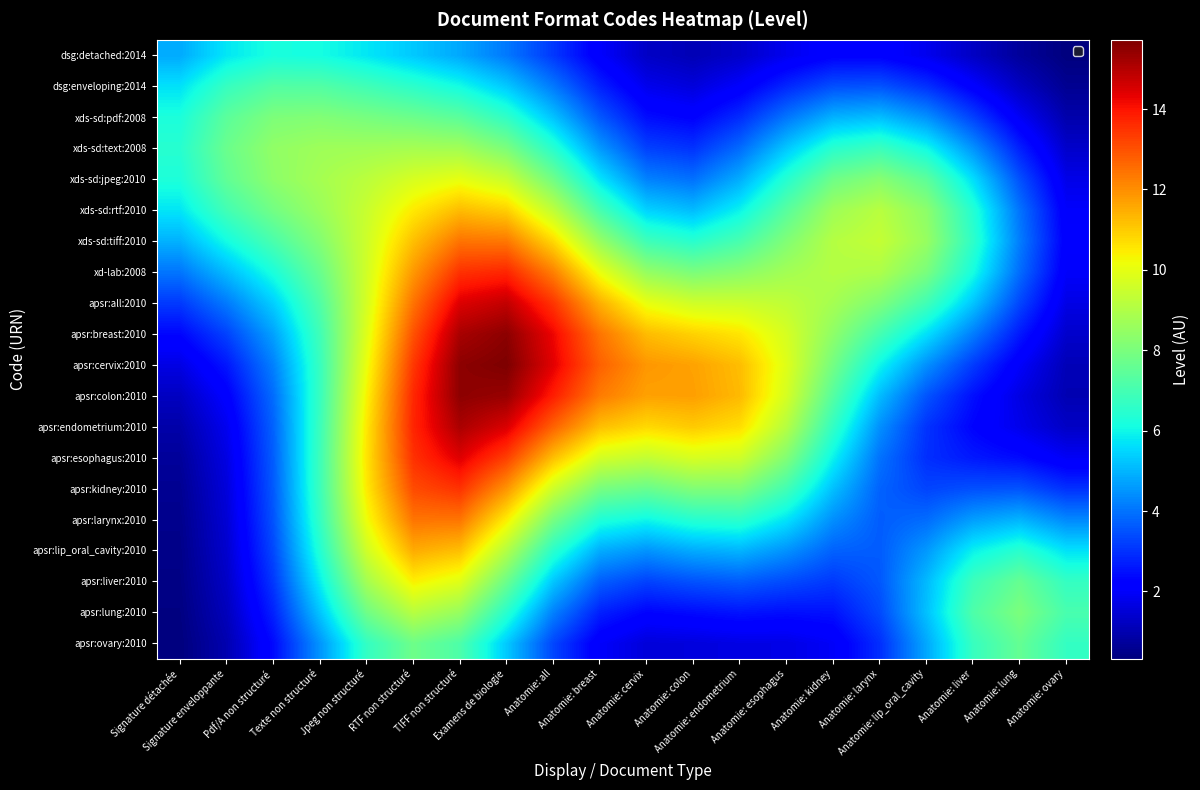

Reading left to right, transcribe all the data shown in this chart.

dsg:detached:2014: Signature détachée=4.8	Signature enveloppante=5.8	Pdf/A non structuré=6.2	Texte non structuré=6.1	Jpeg non structuré=5.7	RTF non structuré=5.3	TIFF non structuré=4.8	Examens de biologie=4.1	Anatomie: all=3.1	Anatomie: breast=2.0	Anatomie: cervix=1.3	Anatomie: colon=1.1	Anatomie: endometrium=1.3	Anatomie: esophagus=1.8	Anatomie: kidney=2.2	Anatomie: larynx=2.2	Anatomie: lip_oral_cavity=1.8	Anatomie: liver=1.3	Anatomie: lung=0.7	Anatomie: ovary=0.3
dsg:enveloping:2014: Signature détachée=5.7	Signature enveloppante=6.7	Pdf/A non structuré=7.3	Texte non structuré=7.3	Jpeg non structuré=6.9	RTF non structuré=6.5	TIFF non structuré=6.1	Examens de biologie=5.3	Anatomie: all=4.1	Anatomie: breast=2.8	Anatomie: cervix=1.8	Anatomie: colon=1.6	Anatomie: endometrium=2.1	Anatomie: esophagus=2.8	Anatomie: kidney=3.5	Anatomie: larynx=3.5	Anatomie: lip_oral_cavity=3.0	Anatomie: liver=2.1	Anatomie: lung=1.2	Anatomie: ovary=0.6
xds-sd:pdf:2008: Signature détachée=6.2	Signature enveloppante=7.4	Pdf/A non structuré=8.1	Texte non structuré=8.1	Jpeg non structuré=8.0	RTF non structuré=7.7	TIFF non structuré=7.4	Examens de biologie=6.6	Anatomie: all=5.2	Anatomie: breast=3.6	Anatomie: cervix=2.4	Anatomie: colon=2.2	Anatomie: endometrium=2.9	Anatomie: esophagus=4.0	Anatomie: kidney=5.0	Anatomie: larynx=5.1	Anatomie: lip_oral_cavity=4.5	Anatomie: liver=3.2	Anatomie: lung=1.9	Anatomie: ovary=0.9
xds-sd:text:2008: Signature détachée=6.4	Signature enveloppante=7.7	Pdf/A non structuré=8.4	Texte non structuré=8.7	Jpeg non structuré=8.7	RTF non structuré=8.8	TIFF non structuré=8.7	Examens de biologie=8.0	Anatomie: all=6.5	Anatomie: breast=4.6	Anatomie: cervix=3.2	Anatomie: colon=3.0	Anatomie: endometrium=3.9	Anatomie: esophagus=5.3	Anatomie: kidney=6.5	Anatomie: larynx=6.8	Anatomie: lip_oral_cavity=6.1	Anatomie: liver=4.5	Anatomie: lung=2.7	Anatomie: ovary=1.4
xds-sd:jpeg:2010: Signature détachée=6.3	Signature enveloppante=7.5	Pdf/A non structuré=8.3	Texte non structuré=8.8	Jpeg non structuré=9.2	RTF non structuré=9.7	TIFF non structuré=10.0	Examens de biologie=9.5	Anatomie: all=7.8	Anatomie: breast=5.7	Anatomie: cervix=4.2	Anatomie: colon=4.0	Anatomie: endometrium=4.9	Anatomie: esophagus=6.4	Anatomie: kidney=7.8	Anatomie: larynx=8.2	Anatomie: lip_oral_cavity=7.5	Anatomie: liver=5.6	Anatomie: lung=3.5	Anatomie: ovary=1.7
xds-sd:rtf:2010: Signature détachée=5.7	Signature enveloppante=7.0	Pdf/A non structuré=7.9	Texte non structuré=8.6	Jpeg non structuré=9.5	RTF non structuré=10.5	TIFF non structuré=11.3	Examens de biologie=10.9	Anatomie: all=9.3	Anatomie: breast=7.1	Anatomie: cervix=5.4	Anatomie: colon=5.1	Anatomie: endometrium=5.9	Anatomie: esophagus=7.4	Anatomie: kidney=8.7	Anatomie: larynx=9.2	Anatomie: lip_oral_cavity=8.3	Anatomie: liver=6.4	Anatomie: lung=4.0	Anatomie: ovary=2.0
xds-sd:tiff:2010: Signature détachée=4.9	Signature enveloppante=6.1	Pdf/A non structuré=7.1	Texte non structuré=8.2	Jpeg non structuré=9.6	RTF non structuré=11.2	TIFF non structuré=12.4	Examens de biologie=12.4	Anatomie: all=10.8	Anatomie: breast=8.5	Anatomie: cervix=6.9	Anatomie: colon=6.5	Anatomie: endometrium=7.1	Anatomie: esophagus=8.1	Anatomie: kidney=9.1	Anatomie: larynx=9.4	Anatomie: lip_oral_cavity=8.5	Anatomie: liver=6.6	Anatomie: lung=4.2	Anatomie: ovary=2.1
xd-lab:2008: Signature détachée=4.0	Signature enveloppante=5.1	Pdf/A non structuré=6.2	Texte non structuré=7.7	Jpeg non structuré=9.6	RTF non structuré=11.8	TIFF non structuré=13.5	Examens de biologie=13.7	Anatomie: all=12.2	Anatomie: breast=10.1	Anatomie: cervix=8.5	Anatomie: colon=8.0	Anatomie: endometrium=8.3	Anatomie: esophagus=8.8	Anatomie: kidney=9.1	Anatomie: larynx=9.0	Anatomie: lip_oral_cavity=8.0	Anatomie: liver=6.1	Anatomie: lung=3.9	Anatomie: ovary=2.0
apsr:all:2010: Signature détachée=3.1	Signature enveloppante=4.1	Pdf/A non structuré=5.4	Texte non structuré=7.2	Jpeg non structuré=9.7	RTF non structuré=12.4	TIFF non structuré=14.5	Examens de biologie=14.8	Anatomie: all=13.5	Anatomie: breast=11.5	Anatomie: cervix=10.0	Anatomie: colon=9.6	Anatomie: endometrium=9.5	Anatomie: esophagus=9.3	Anatomie: kidney=8.8	Anatomie: larynx=8.1	Anatomie: lip_oral_cavity=6.9	Anatomie: liver=5.3	Anatomie: lung=3.3	Anatomie: ovary=1.7
apsr:breast:2010: Signature détachée=2.3	Signature enveloppante=3.3	Pdf/A non structuré=4.7	Texte non structuré=6.9	Jpeg non structuré=9.9	RTF non structuré=13.0	TIFF non structuré=15.2	Examens de biologie=15.5	Anatomie: all=14.2	Anatomie: breast=12.4	Anatomie: cervix=11.3	Anatomie: colon=10.9	Anatomie: endometrium=10.6	Anatomie: esophagus=9.7	Anatomie: kidney=8.4	Anatomie: larynx=7.0	Anatomie: lip_oral_cavity=5.7	Anatomie: liver=4.2	Anatomie: lung=2.6	Anatomie: ovary=1.4
apsr:cervix:2010: Signature détachée=1.7	Signature enveloppante=2.6	Pdf/A non structuré=4.2	Texte non structuré=6.8	Jpeg non structuré=10.1	RTF non structuré=13.4	TIFF non structuré=15.5	Examens de biologie=15.7	Anatomie: all=14.4	Anatomie: breast=12.7	Anatomie: cervix=11.9	Anatomie: colon=11.7	Anatomie: endometrium=11.2	Anatomie: esophagus=9.9	Anatomie: kidney=7.9	Anatomie: larynx=6.0	Anatomie: lip_oral_cavity=4.4	Anatomie: liver=3.2	Anatomie: lung=2.0	Anatomie: ovary=1.1
apsr:colon:2010: Signature détachée=1.2	Signature enveloppante=2.1	Pdf/A non structuré=3.9	Texte non structuré=6.8	Jpeg non structuré=10.4	RTF non structuré=13.7	TIFF non structuré=15.5	Examens de biologie=15.4	Anatomie: all=13.8	Anatomie: breast=12.3	Anatomie: cervix=11.7	Anatomie: colon=11.7	Anatomie: endometrium=11.3	Anatomie: esophagus=9.7	Anatomie: kidney=7.3	Anatomie: larynx=5.1	Anatomie: lip_oral_cavity=3.5	Anatomie: liver=2.5	Anatomie: lung=1.7	Anatomie: ovary=1.0
apsr:endometrium:2010: Signature détachée=0.9	Signature enveloppante=1.8	Pdf/A non structuré=3.7	Texte non structuré=6.8	Jpeg non structuré=10.5	RTF non structuré=13.7	TIFF non structuré=15.1	Examens de biologie=14.5	Anatomie: all=12.7	Anatomie: breast=11.2	Anatomie: cervix=10.8	Anatomie: colon=11.0	Anatomie: endometrium=10.7	Anatomie: esophagus=9.1	Anatomie: kidney=6.7	Anatomie: larynx=4.4	Anatomie: lip_oral_cavity=3.0	Anatomie: liver=2.3	Anatomie: lung=1.8	Anatomie: ovary=1.3
apsr:esophagus:2010: Signature détachée=0.7	Signature enveloppante=1.7	Pdf/A non structuré=3.7	Texte non structuré=6.9	Jpeg non structuré=10.6	RTF non structuré=13.5	TIFF non structuré=14.4	Examens de biologie=13.3	Anatomie: all=11.2	Anatomie: breast=9.7	Anatomie: cervix=9.3	Anatomie: colon=9.7	Anatomie: endometrium=9.6	Anatomie: esophagus=8.1	Anatomie: kidney=5.9	Anatomie: larynx=4.0	Anatomie: lip_oral_cavity=3.0	Anatomie: liver=2.6	Anatomie: lung=2.4	Anatomie: ovary=1.9
apsr:kidney:2010: Signature détachée=0.6	Signature enveloppante=1.6	Pdf/A non structuré=3.6	Texte non structuré=6.8	Jpeg non structuré=10.5	RTF non structuré=13.1	TIFF non structuré=13.5	Examens de biologie=11.9	Anatomie: all=9.6	Anatomie: breast=7.9	Anatomie: cervix=7.7	Anatomie: colon=8.1	Anatomie: endometrium=8.1	Anatomie: esophagus=7.0	Anatomie: kidney=5.2	Anatomie: larynx=3.8	Anatomie: lip_oral_cavity=3.3	Anatomie: liver=3.5	Anatomie: lung=3.5	Anatomie: ovary=3.0
apsr:larynx:2010: Signature détachée=0.5	Signature enveloppante=1.5	Pdf/A non structuré=3.5	Texte non structuré=6.7	Jpeg non structuré=10.2	RTF non structuré=12.4	TIFF non structuré=12.4	Examens de biologie=10.5	Anatomie: all=8.0	Anatomie: breast=6.3	Anatomie: cervix=6.0	Anatomie: colon=6.4	Anatomie: endometrium=6.5	Anatomie: esophagus=5.7	Anatomie: kidney=4.4	Anatomie: larynx=3.7	Anatomie: lip_oral_cavity=3.9	Anatomie: liver=4.7	Anatomie: lung=5.0	Anatomie: ovary=4.3
apsr:lip_oral_cavity:2010: Signature détachée=0.5	Signature enveloppante=1.4	Pdf/A non structuré=3.4	Texte non structuré=6.4	Jpeg non structuré=9.6	RTF non structuré=11.5	TIFF non structuré=11.2	Examens de biologie=9.1	Anatomie: all=6.5	Anatomie: breast=4.9	Anatomie: cervix=4.5	Anatomie: colon=4.9	Anatomie: endometrium=5.0	Anatomie: esophagus=4.5	Anatomie: kidney=3.7	Anatomie: larynx=3.6	Anatomie: lip_oral_cavity=4.6	Anatomie: liver=5.9	Anatomie: lung=6.5	Anatomie: ovary=5.7
apsr:liver:2010: Signature détachée=0.4	Signature enveloppante=1.3	Pdf/A non structuré=3.1	Texte non structuré=5.9	Jpeg non structuré=8.8	RTF non structuré=10.4	TIFF non structuré=9.9	Examens de biologie=7.7	Anatomie: all=5.3	Anatomie: breast=3.7	Anatomie: cervix=3.3	Anatomie: colon=3.5	Anatomie: endometrium=3.7	Anatomie: esophagus=3.4	Anatomie: kidney=3.1	Anatomie: larynx=3.6	Anatomie: lip_oral_cavity=5.1	Anatomie: liver=6.8	Anatomie: lung=7.6	Anatomie: ovary=6.7
apsr:lung:2010: Signature détachée=0.4	Signature enveloppante=1.2	Pdf/A non structuré=2.8	Texte non structuré=5.2	Jpeg non structuré=7.8	RTF non structuré=9.1	TIFF non structuré=8.5	Examens de biologie=6.5	Anatomie: all=4.2	Anatomie: breast=2.7	Anatomie: cervix=2.3	Anatomie: colon=2.4	Anatomie: endometrium=2.5	Anatomie: esophagus=2.5	Anatomie: kidney=2.5	Anatomie: larynx=3.4	Anatomie: lip_oral_cavity=5.2	Anatomie: liver=7.2	Anatomie: lung=8.0	Anatomie: ovary=7.1
apsr:ovary:2010: Signature détachée=0.3	Signature enveloppante=1.0	Pdf/A non structuré=2.4	Texte non structuré=4.5	Jpeg non structuré=6.7	RTF non structuré=7.8	TIFF non structuré=7.2	Examens de biologie=5.3	Anatomie: all=3.3	Anatomie: breast=2.0	Anatomie: cervix=1.6	Anatomie: colon=1.6	Anatomie: endometrium=1.7	Anatomie: esophagus=1.7	Anatomie: kidney=2.0	Anatomie: larynx=3.0	Anatomie: lip_oral_cavity=4.8	Anatomie: liver=6.7	Anatomie: lung=7.6	Anatomie: ovary=6.7